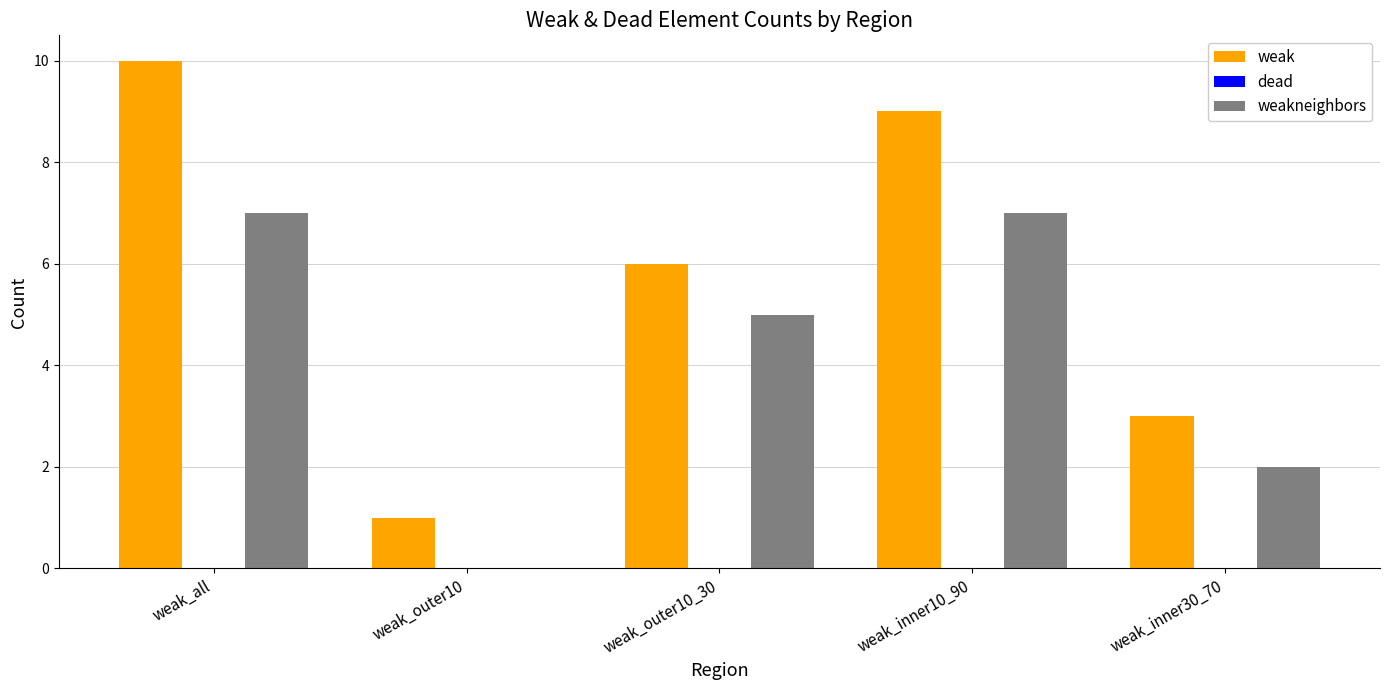

Is it true that weakneighbors equals 7 at weak_all?

True